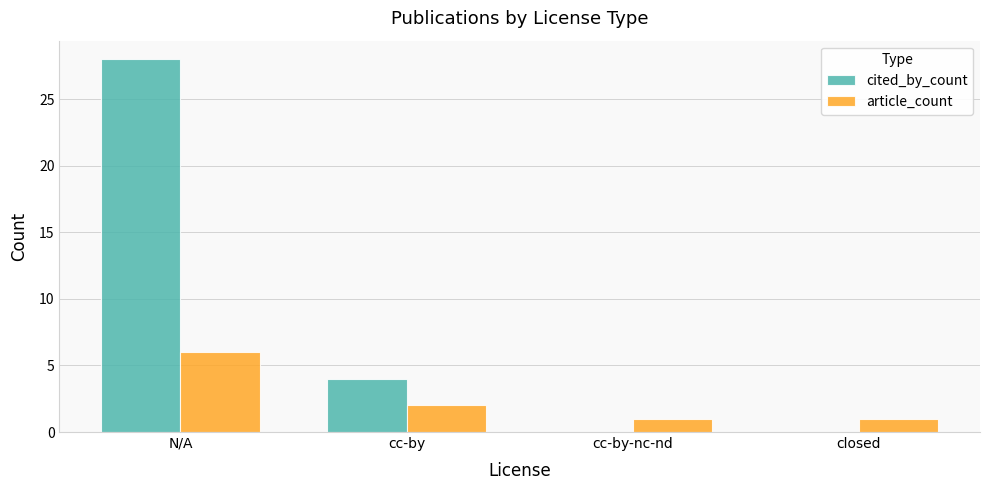

Is the value of cited_by_count at cc-by greater than the value of article_count at N/A?

No